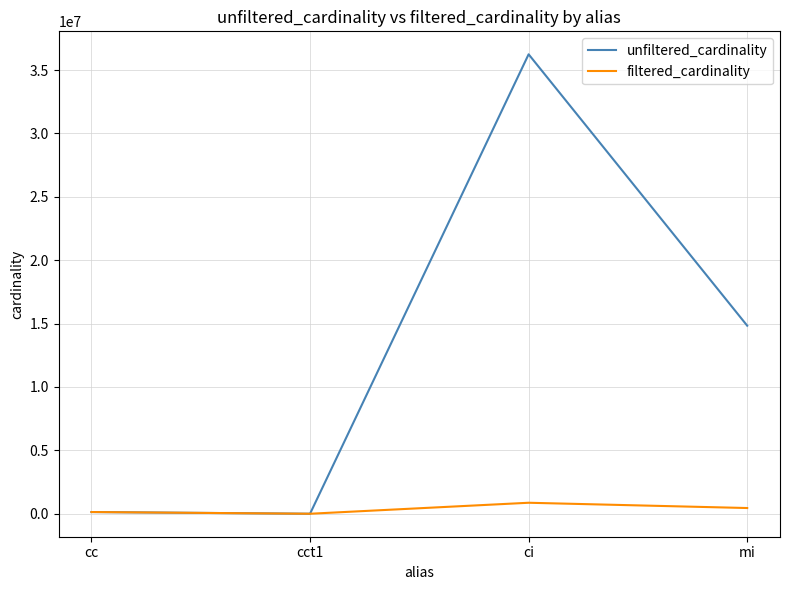

List the series in order of their peak value, lowest first.

filtered_cardinality, unfiltered_cardinality